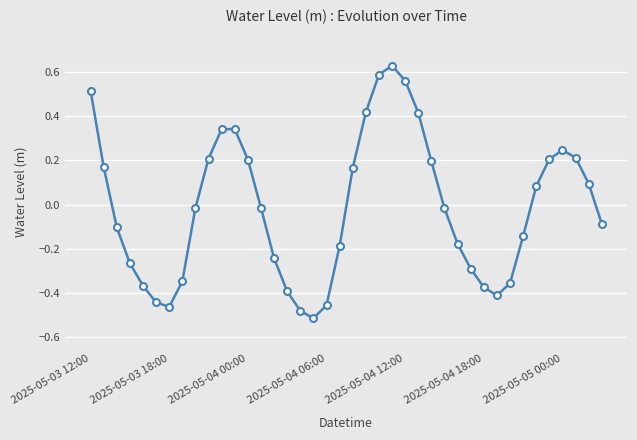

What is the difference between the maximum and minimum values?

1.1